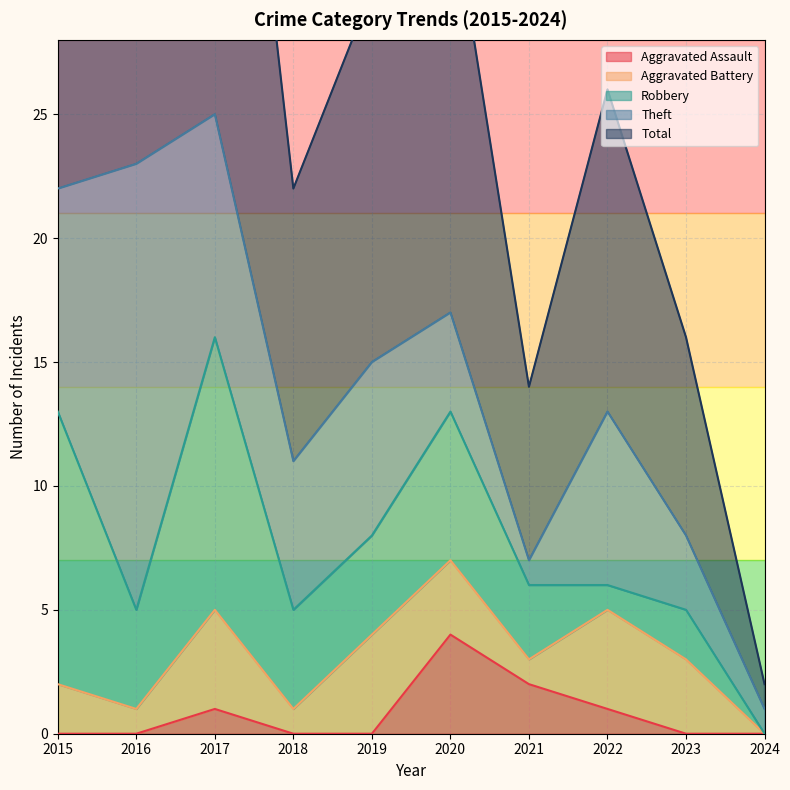

True or false: Aggravated Assault has a value of -3 at 2019.

False